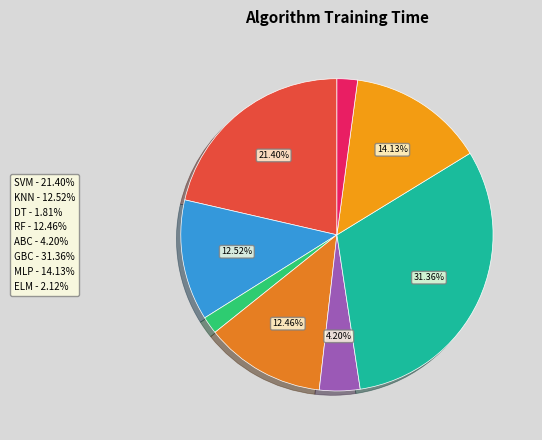

How many slices are in this pie chart?

8